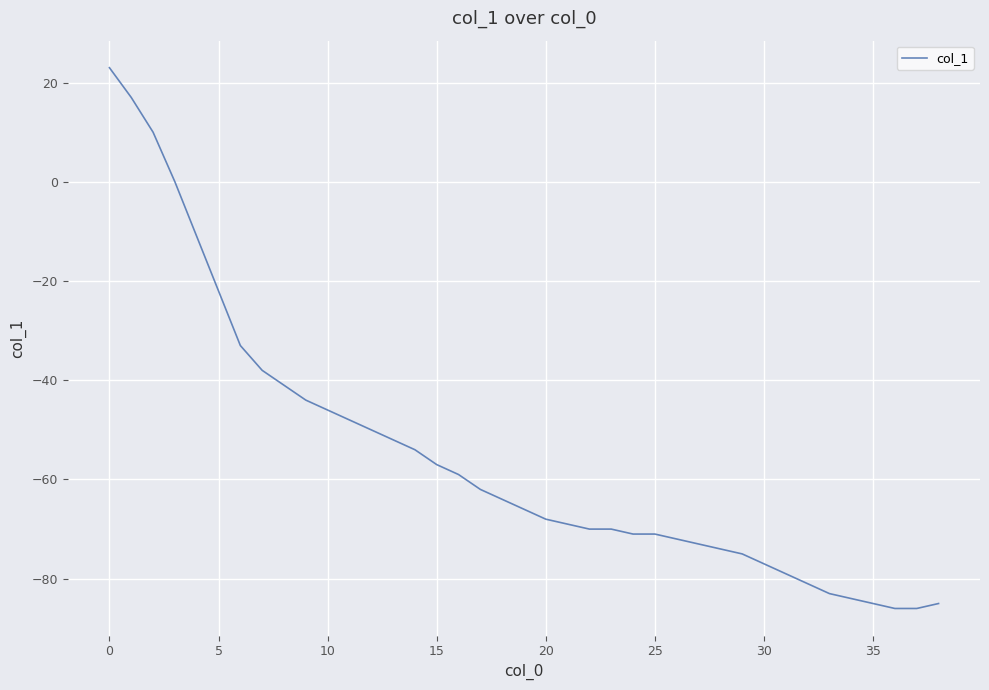

What is the greatest value displayed?

23